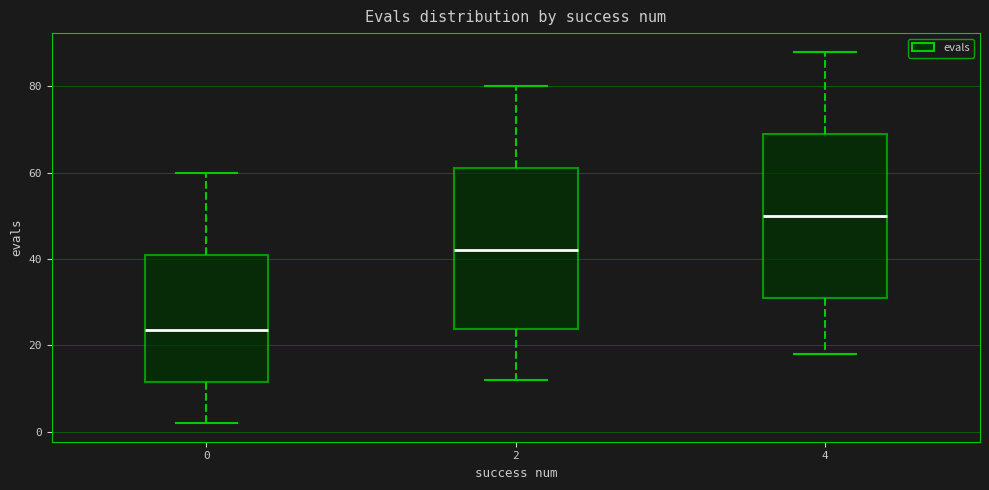

Reading left to right, transcribe this box plot: for each box, give where its median line is, the range the box spans, and where its two whiskers end, as read against the y-axis. The values are not printed on the chart, so give them approximately, as read against the axis.

0: median 24, box 12 to 42, whiskers 2 to 60
2: median 42, box 24 to 62, whiskers 12 to 80
4: median 50, box 32 to 70, whiskers 18 to 88